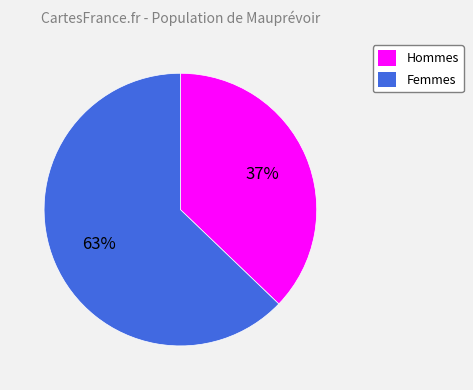

Is it true that Hommes is 44% of the pie?

False